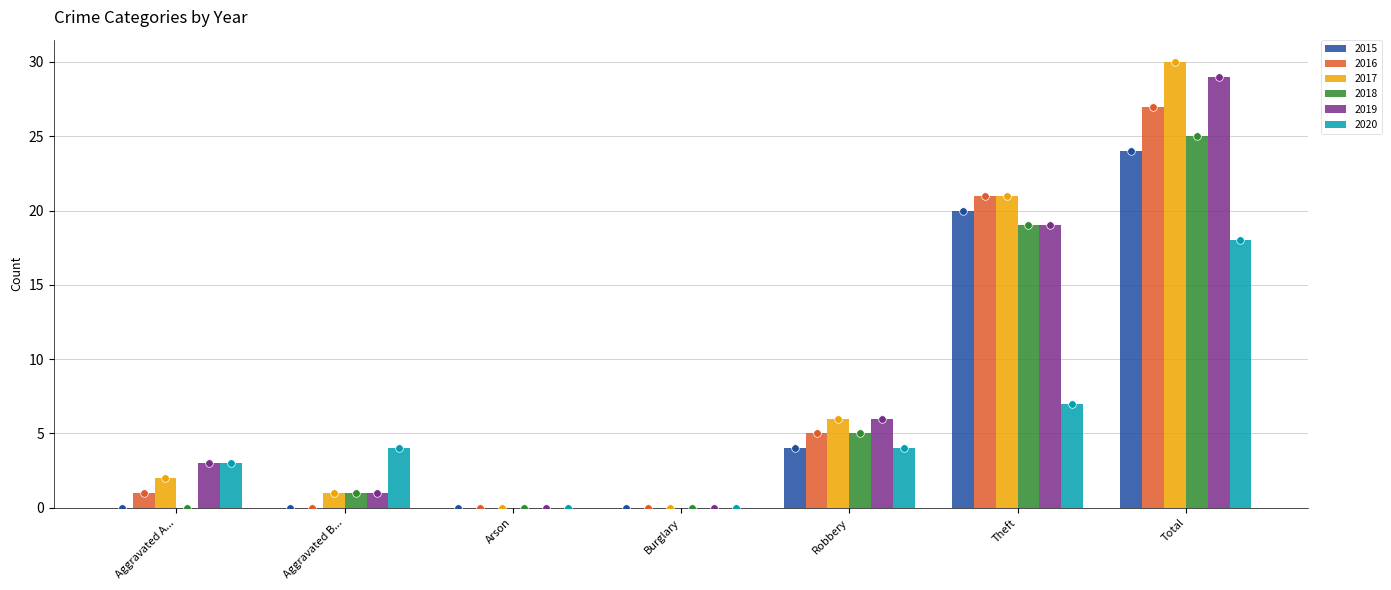

Which series has the widest spread of Y values?

2017